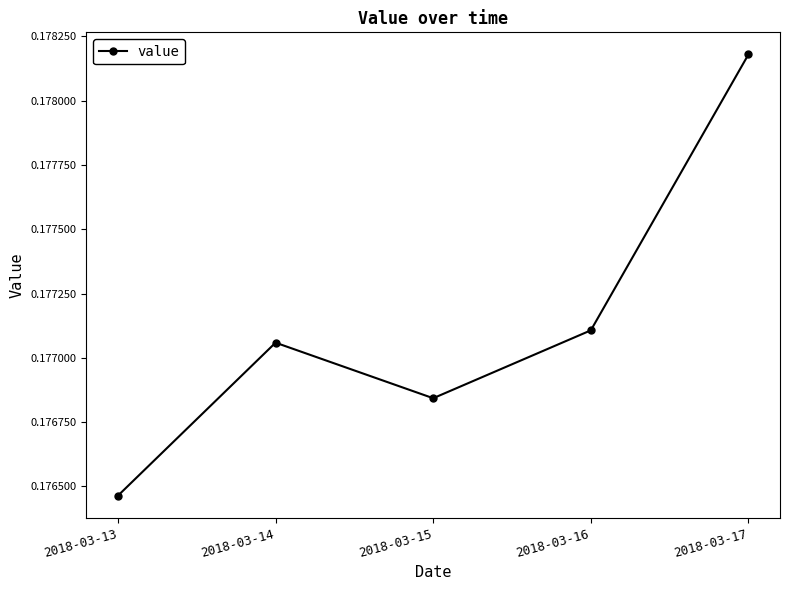

At which label is the value closest to 0?

2018-03-13